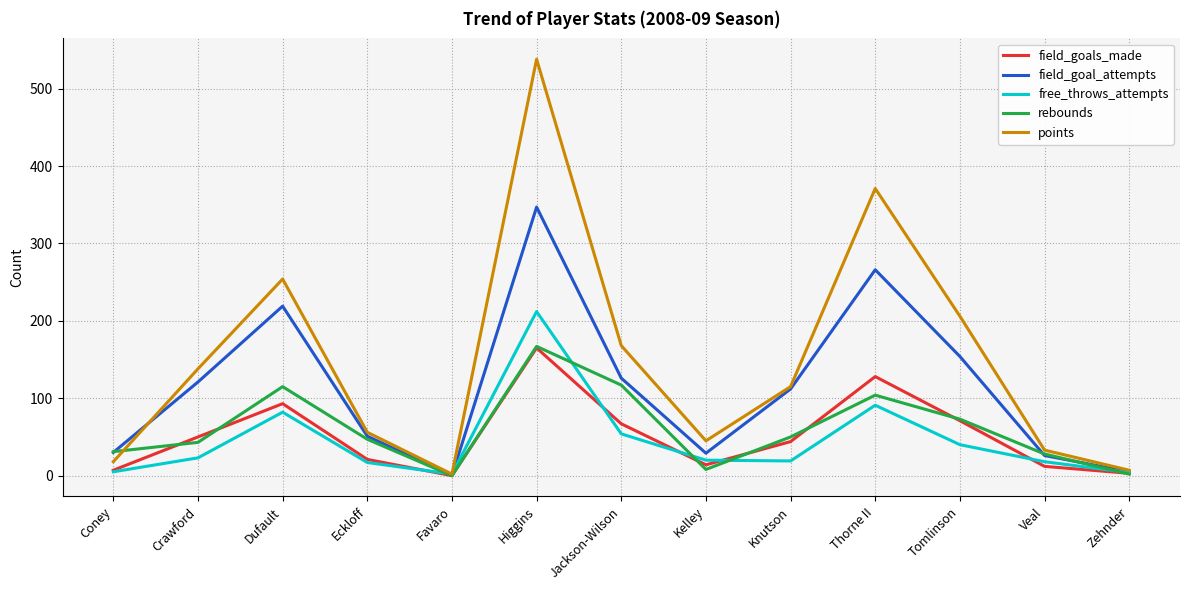

The points series shows 940 at Higgins. True or false?

False